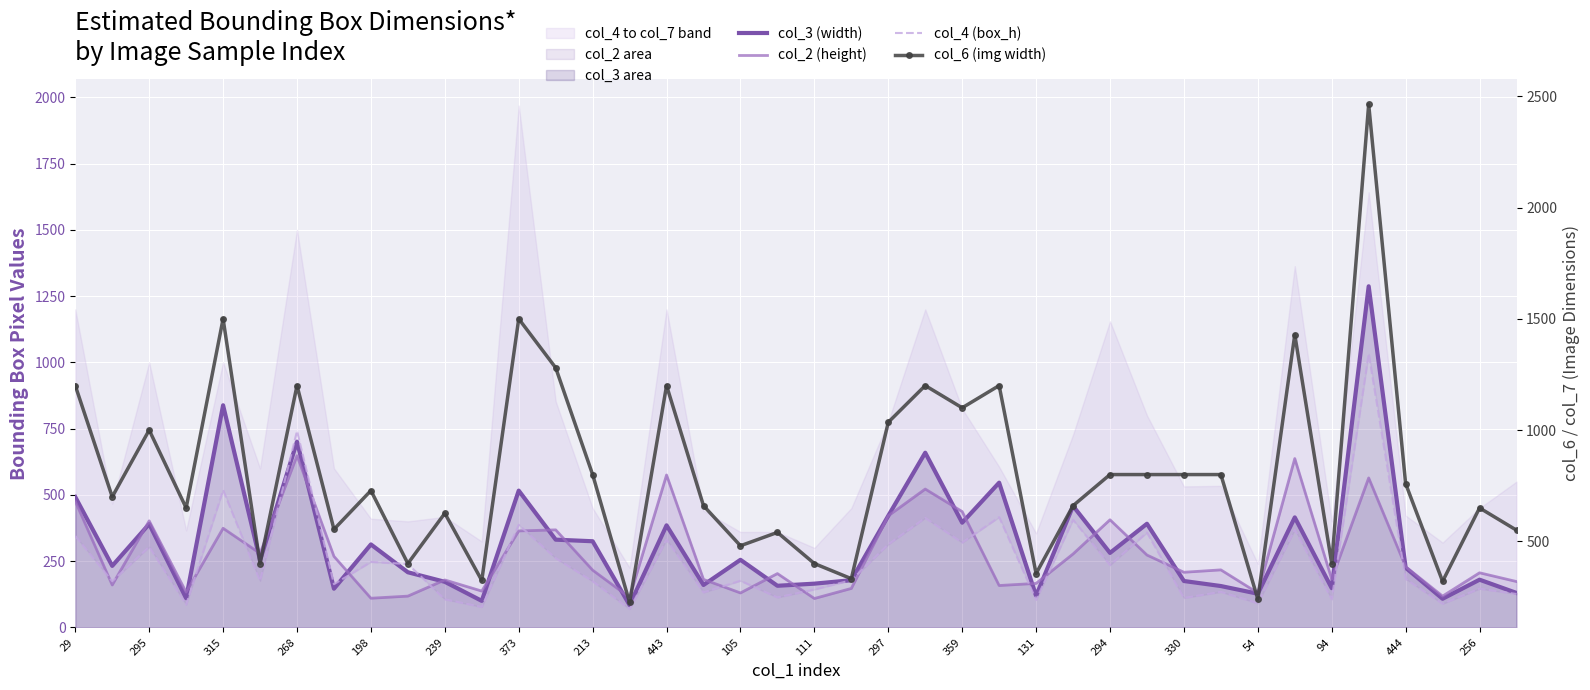

How many times do col_3 (width) and col_4 (box_h) cross each other?

4